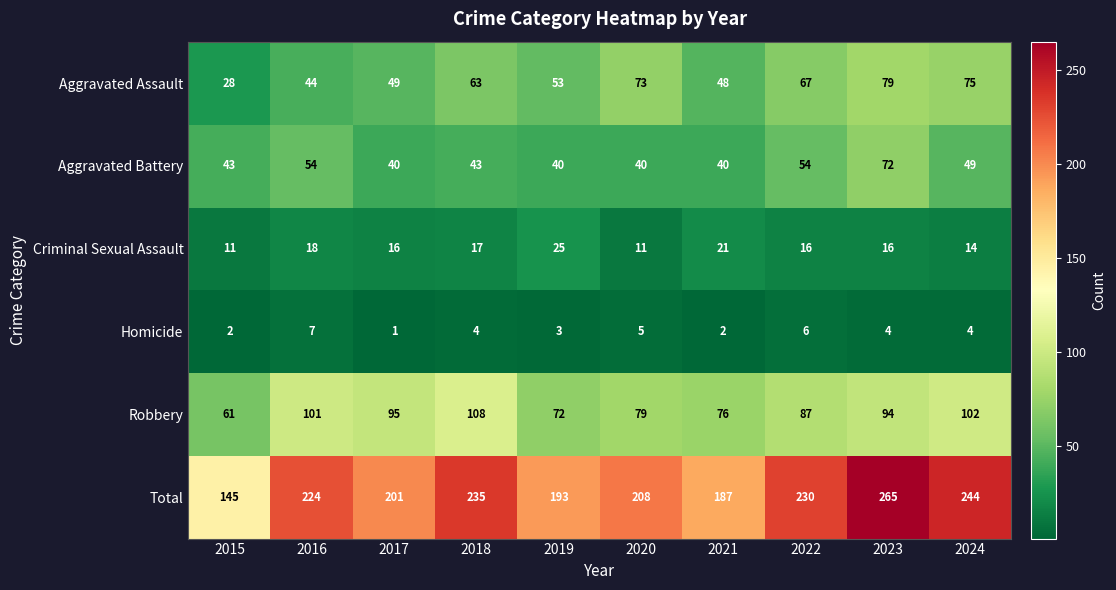

Read the Homicide value at 2020.

5